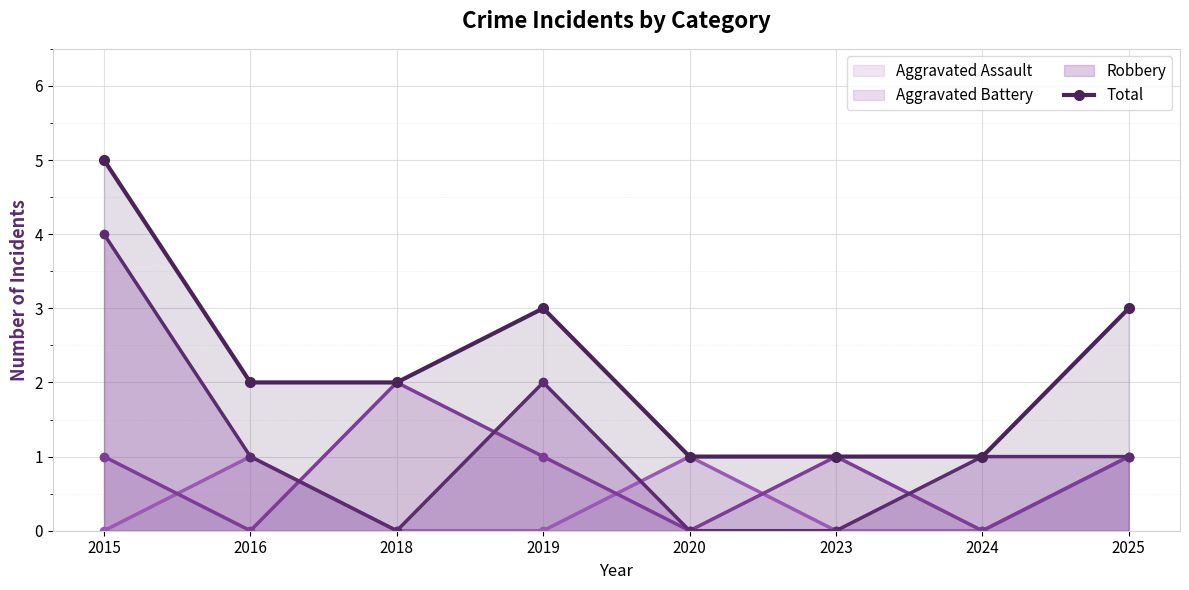

Rank the categories by value from highest to lowest.

2015, 2019, 2025, 2016, 2018, 2020, 2023, 2024